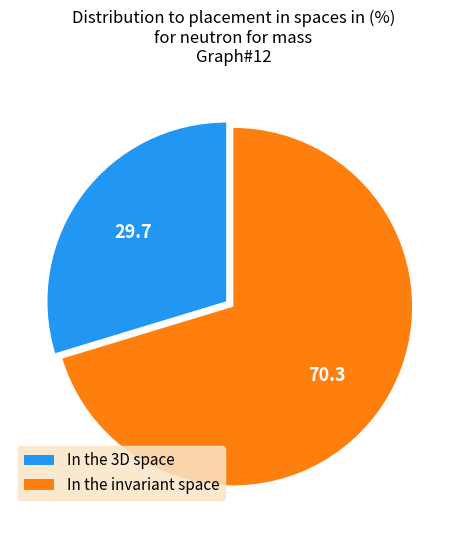

Is the sum of In the 3D space and In the invariant space greater than half?

Yes